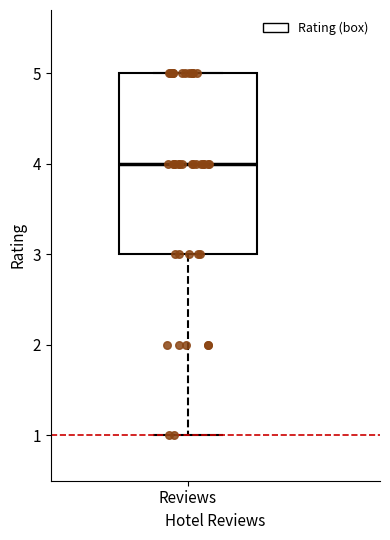

Transcribe this box plot: give where the median line is, the range the box spans, and where the two whiskers end, as read against the y-axis. The values are not printed on the chart, so give them approximately, as read against the axis.

median 4, box 3 to 5, whiskers 1 to 5